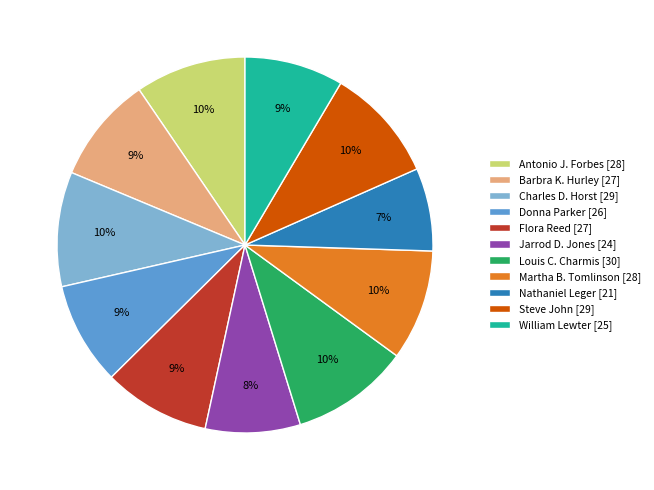

Count the number of slices in the pie.

11